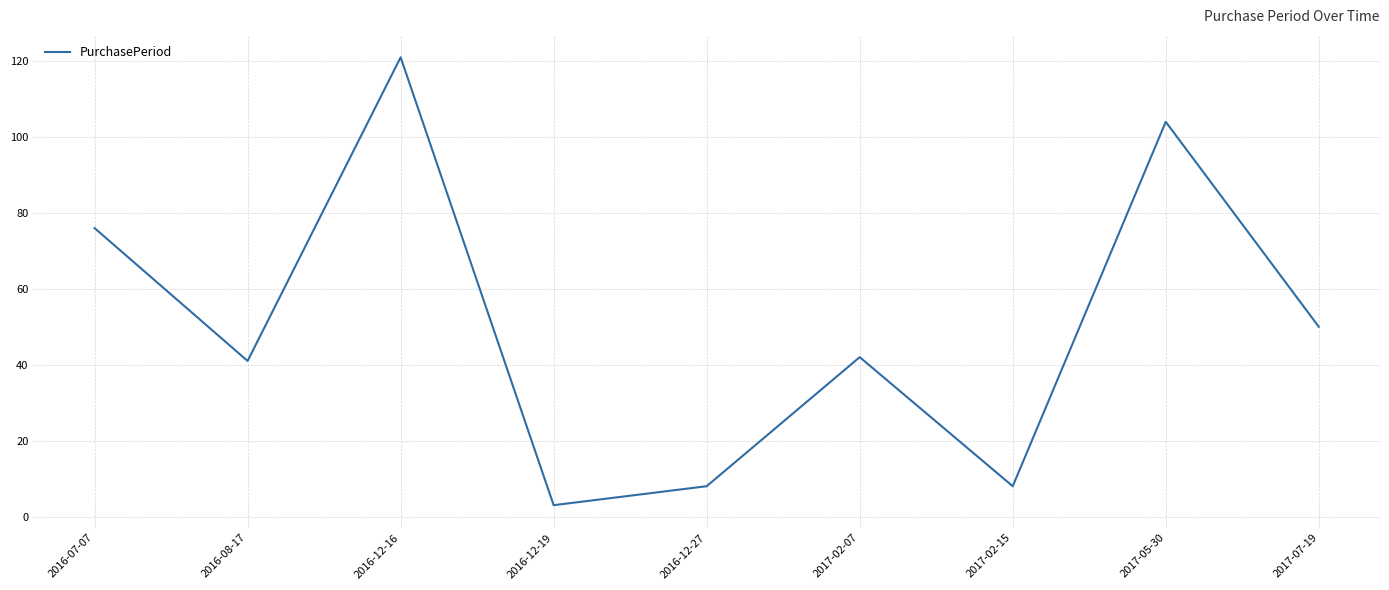

What is the difference between the maximum and minimum values?

118